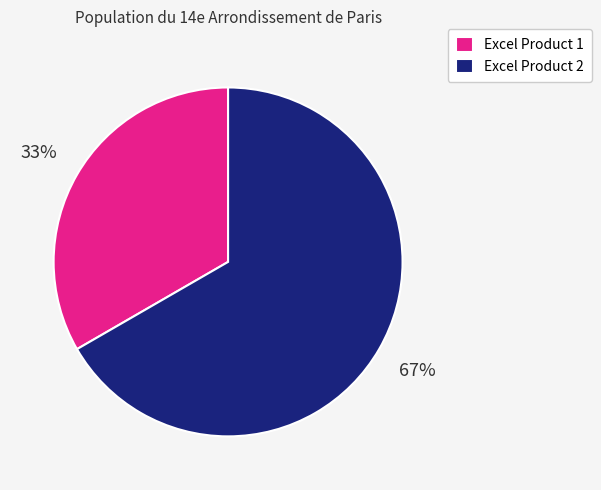

What is the ratio of the value at Excel Product 1 to the value at Excel Product 2?

0.5